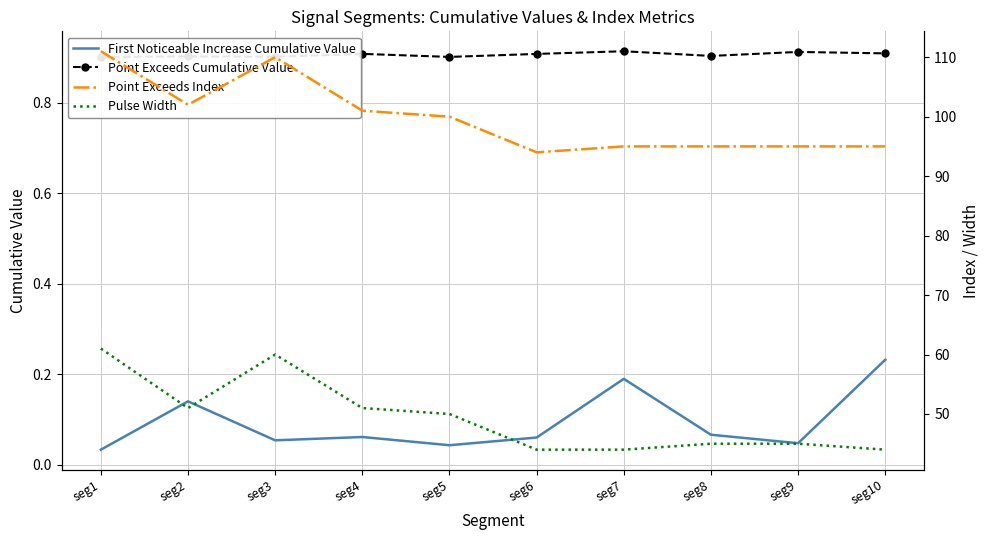

The value of First Noticeable Increase Cumulative Value at seg4 is 0.1. True or false?

True